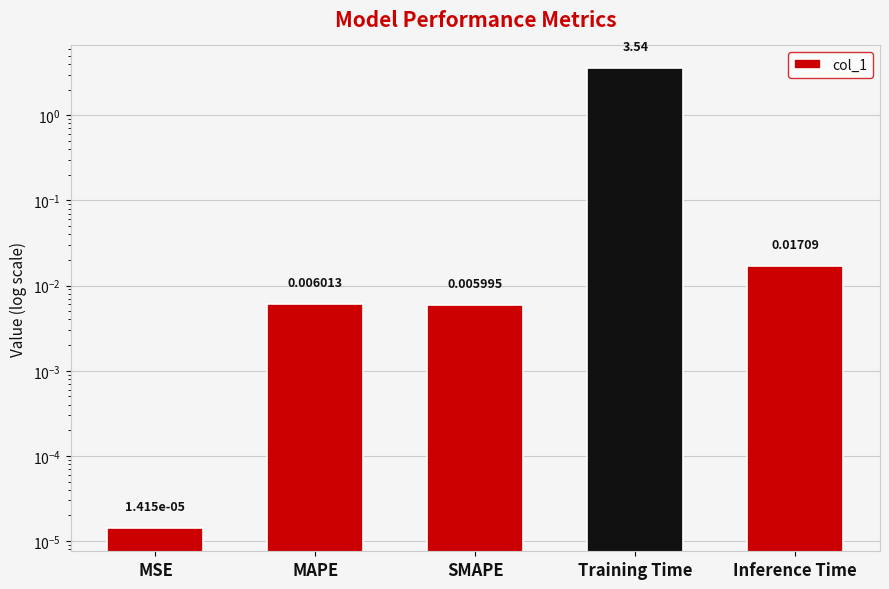

Between MSE and MAPE, which is larger?

MAPE